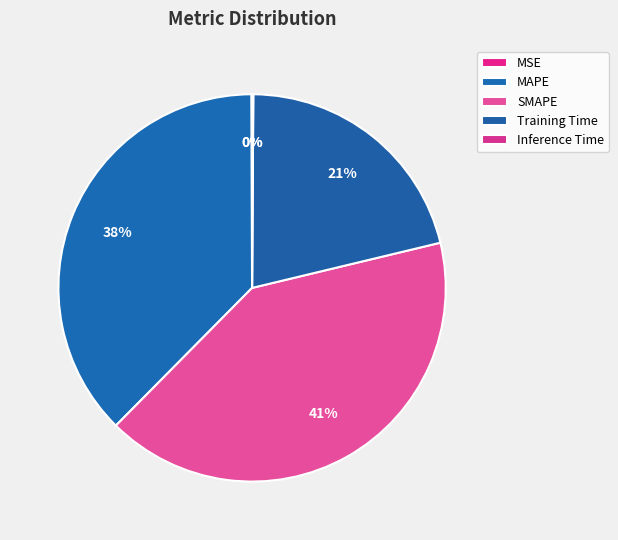

Count the number of slices in the pie.

5